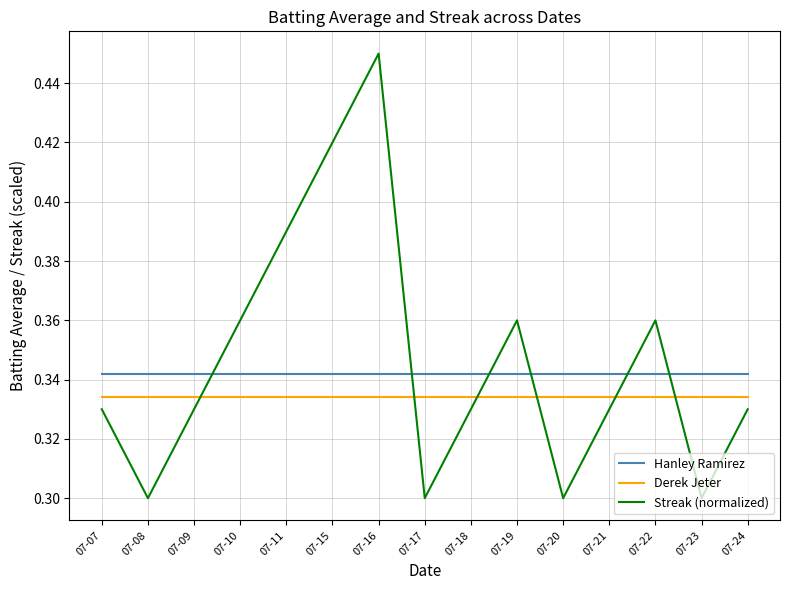

How many times do Streak (normalized) and Derek Jeter cross each other?

6